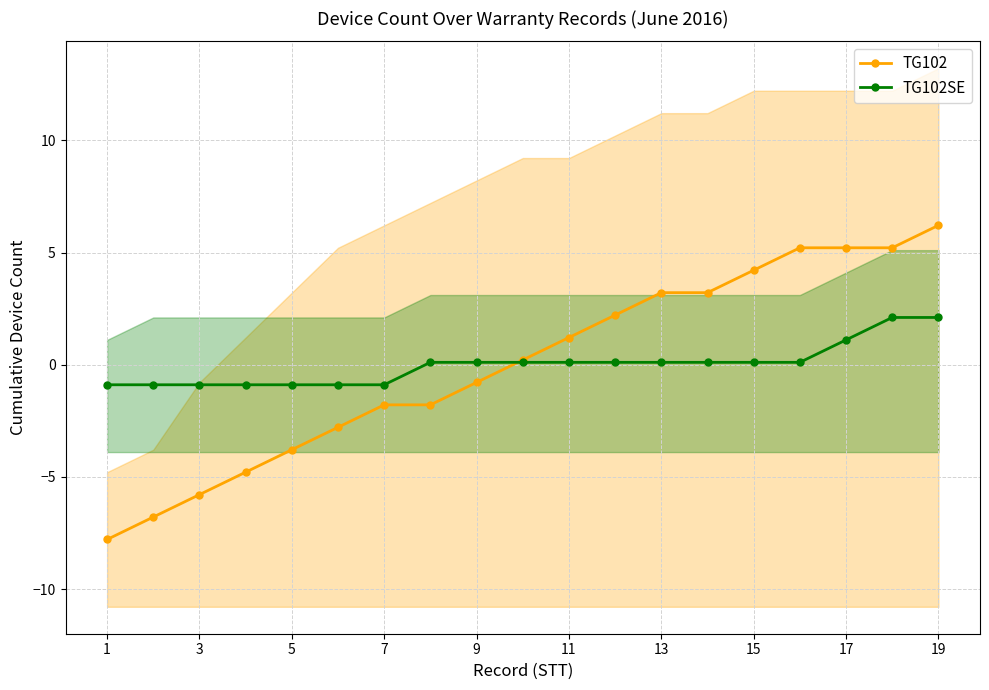

What is the highest value of the TG102SE series?

2.1